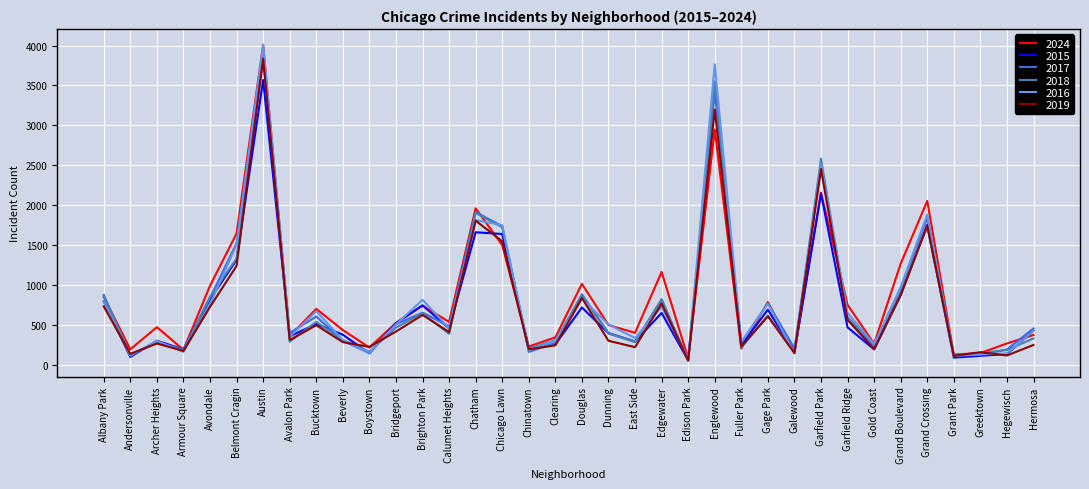

Which series changed the most between Fuller Park and Hermosa?

2015